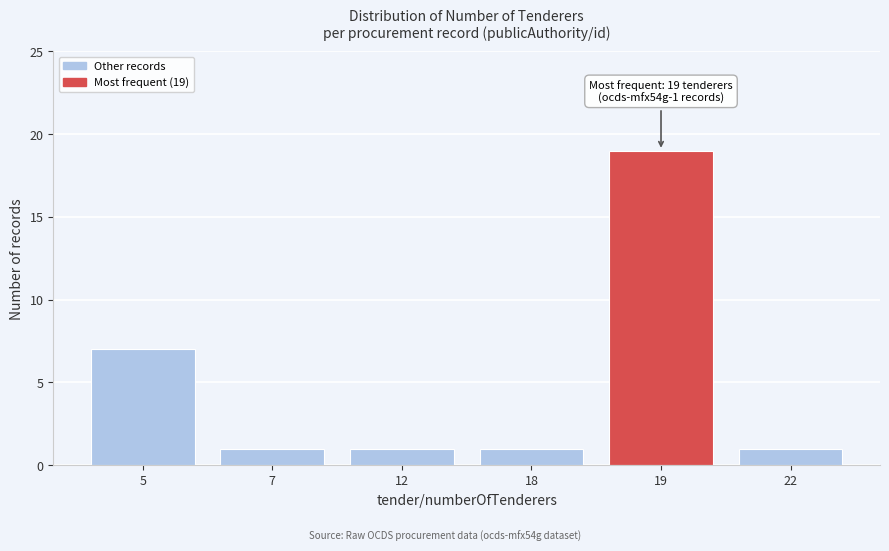

Reading left to right, what are all the values shown in this chart?

7	1	1	1	19	1